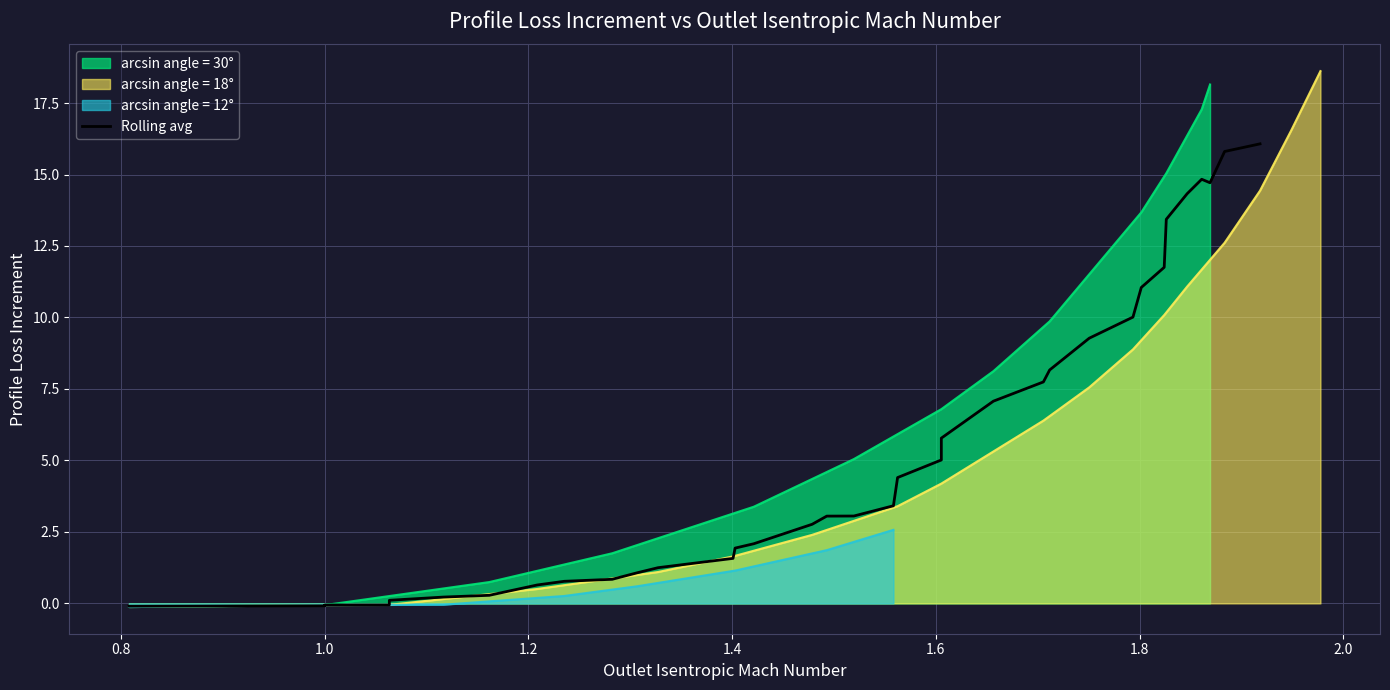

What is the maximum value for arcsin angle = 30°?

18.1